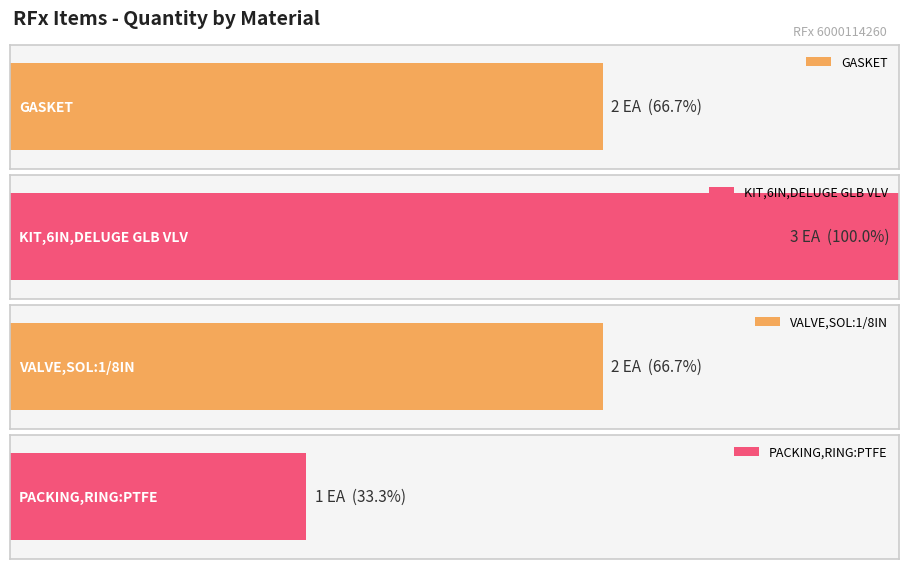

True or false: the data shows 2 at GASKET.

True